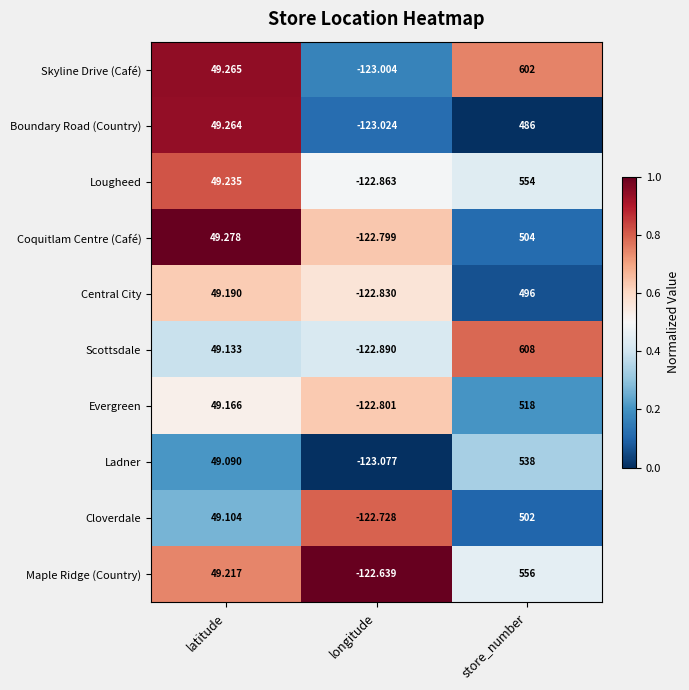

Rank the categories by Cloverdale value from lowest to highest.

longitude, latitude, store_number